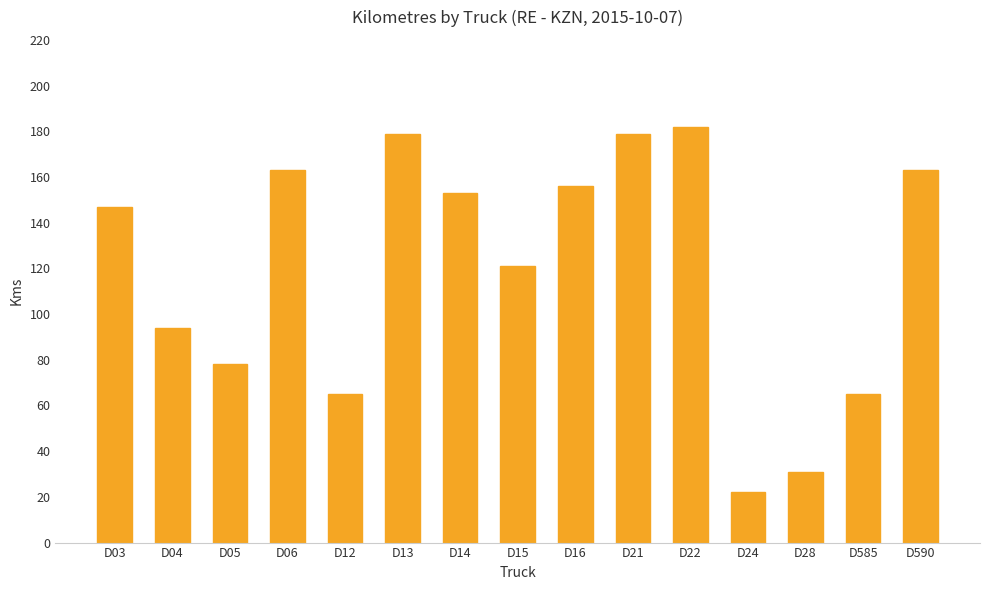

What is the difference between the maximum and second lowest values?

151